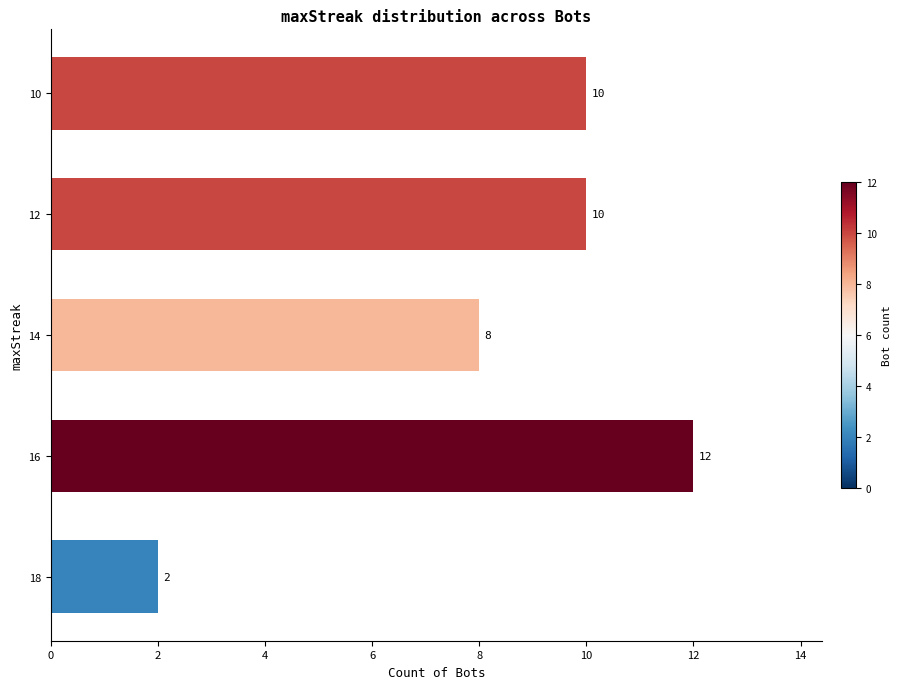

Reading top to bottom, transcribe all the data shown in this chart.

10=10	12=10	14=8	16=12	18=2